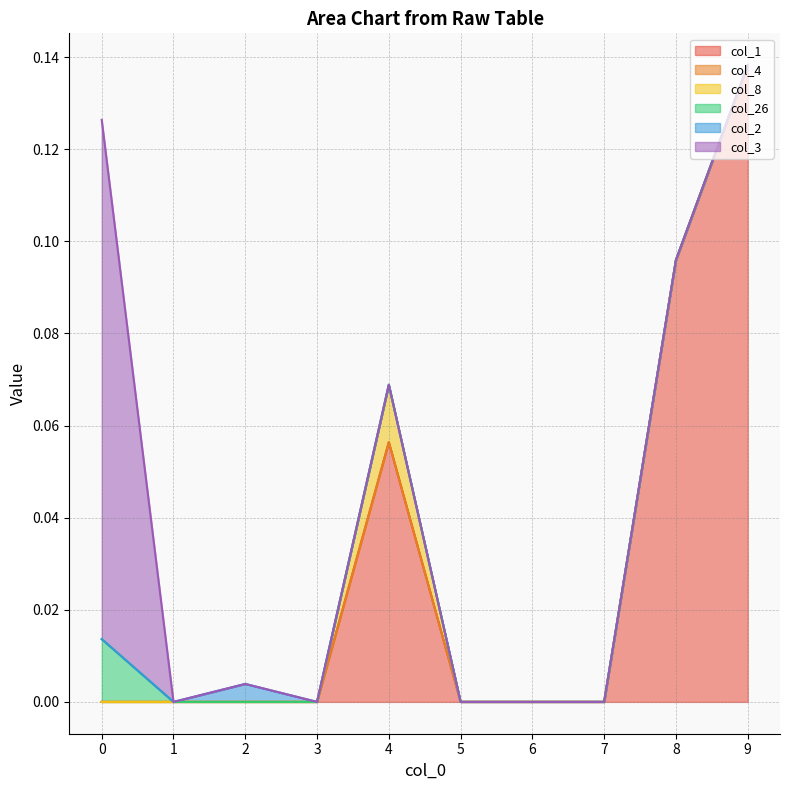

True or false: col_2 and col_26 cross at least once.

False